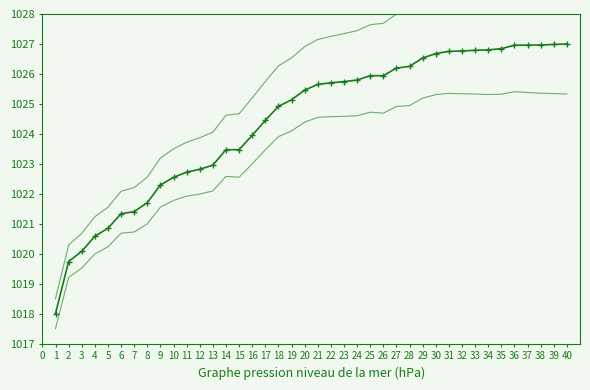

How many lines are shown in the chart?

3